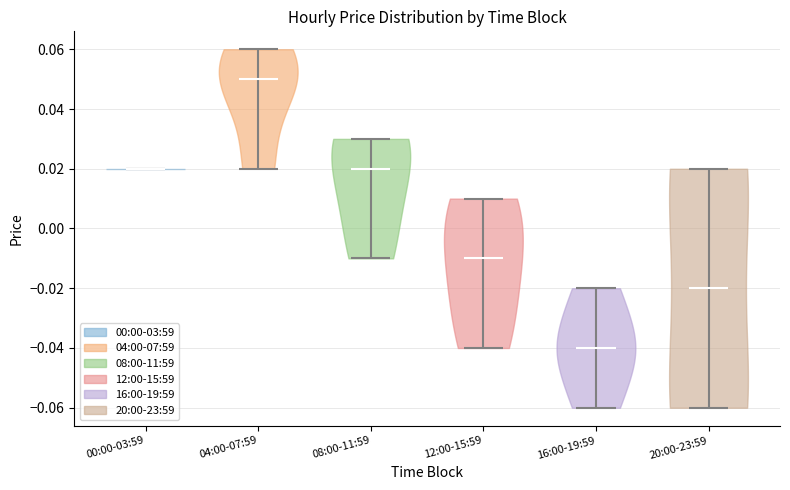

Reading left to right, read every violin against the y-axis: where its median line is, and the lowest and highest points it reaches. The values are not printed on the chart, so give them approximately, as read against the axis.

00:00-03:59: median line 0.02, lowest point 0.02, highest point 0.02
04:00-07:59: median line 0.05, lowest point 0.02, highest point 0.06
08:00-11:59: median line 0.02, lowest point -0.01, highest point 0.03
12:00-15:59: median line -0.01, lowest point -0.04, highest point 0.01
16:00-19:59: median line -0.04, lowest point -0.06, highest point -0.02
20:00-23:59: median line -0.02, lowest point -0.06, highest point 0.02